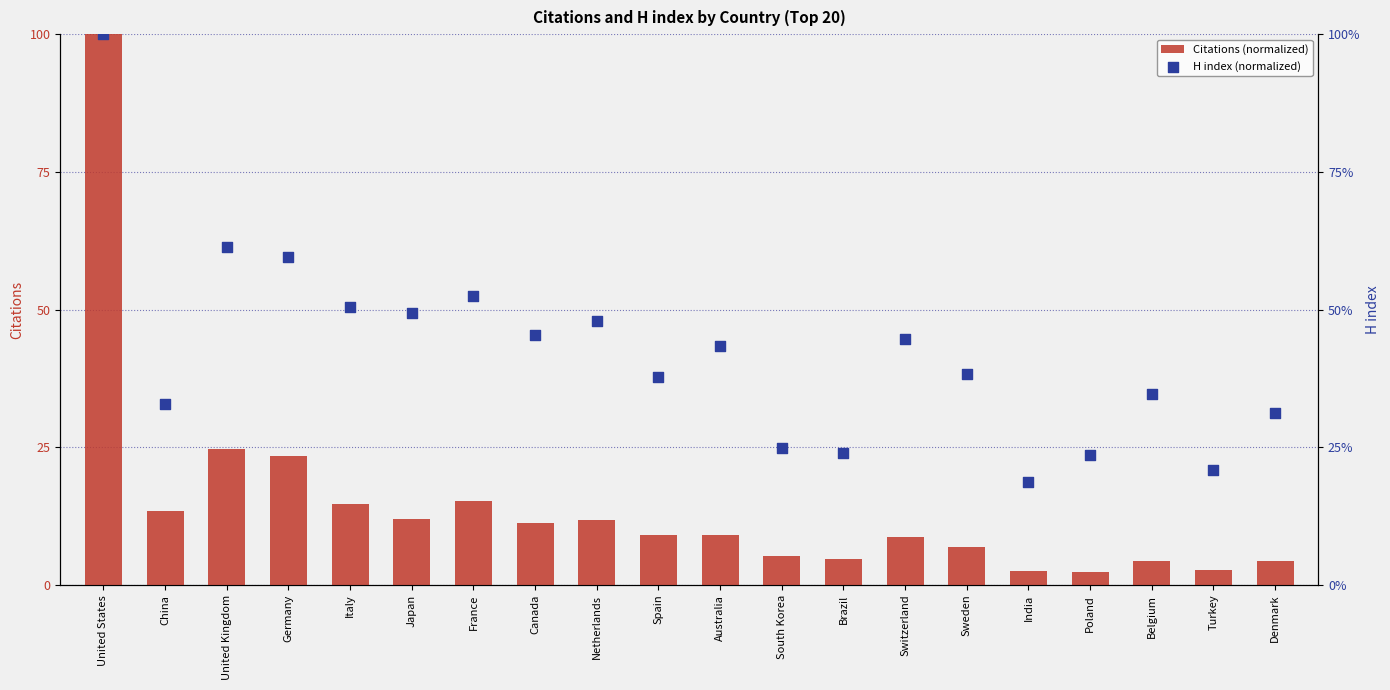

Which series has the largest Y range (max minus min)?

Citations (normalized)